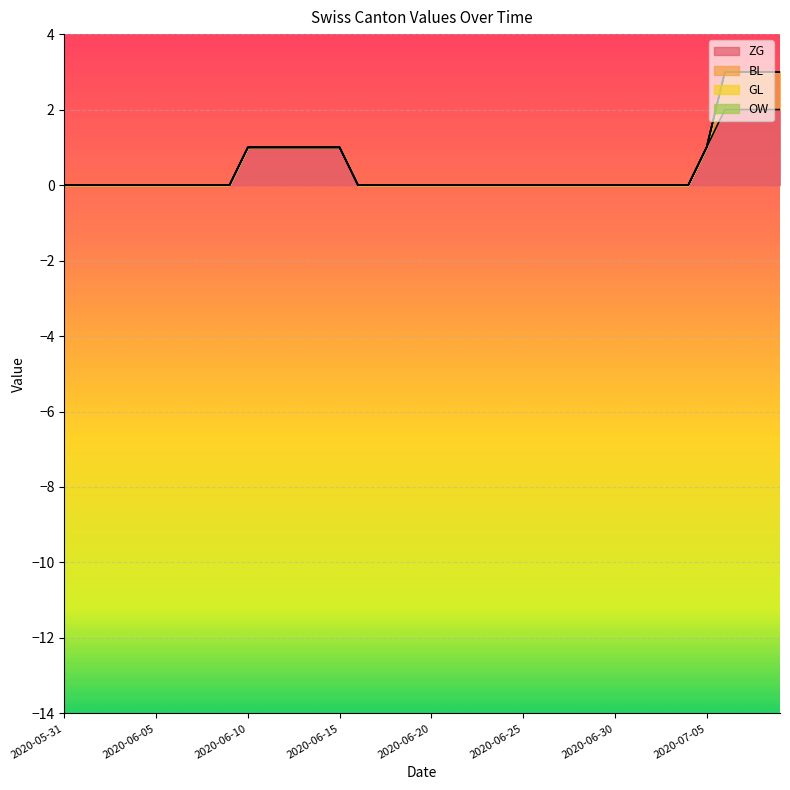

What position from the right is 2020-06-12?

28